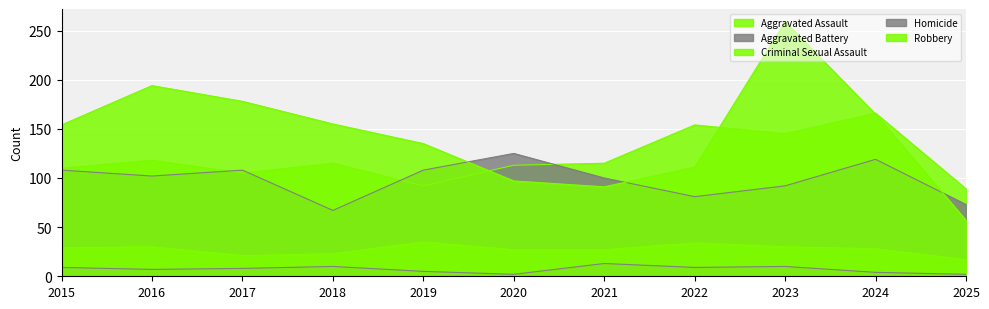

What are all the series names shown in the legend?

Aggravated Assault, Aggravated Battery, Criminal Sexual Assault, Homicide, Robbery